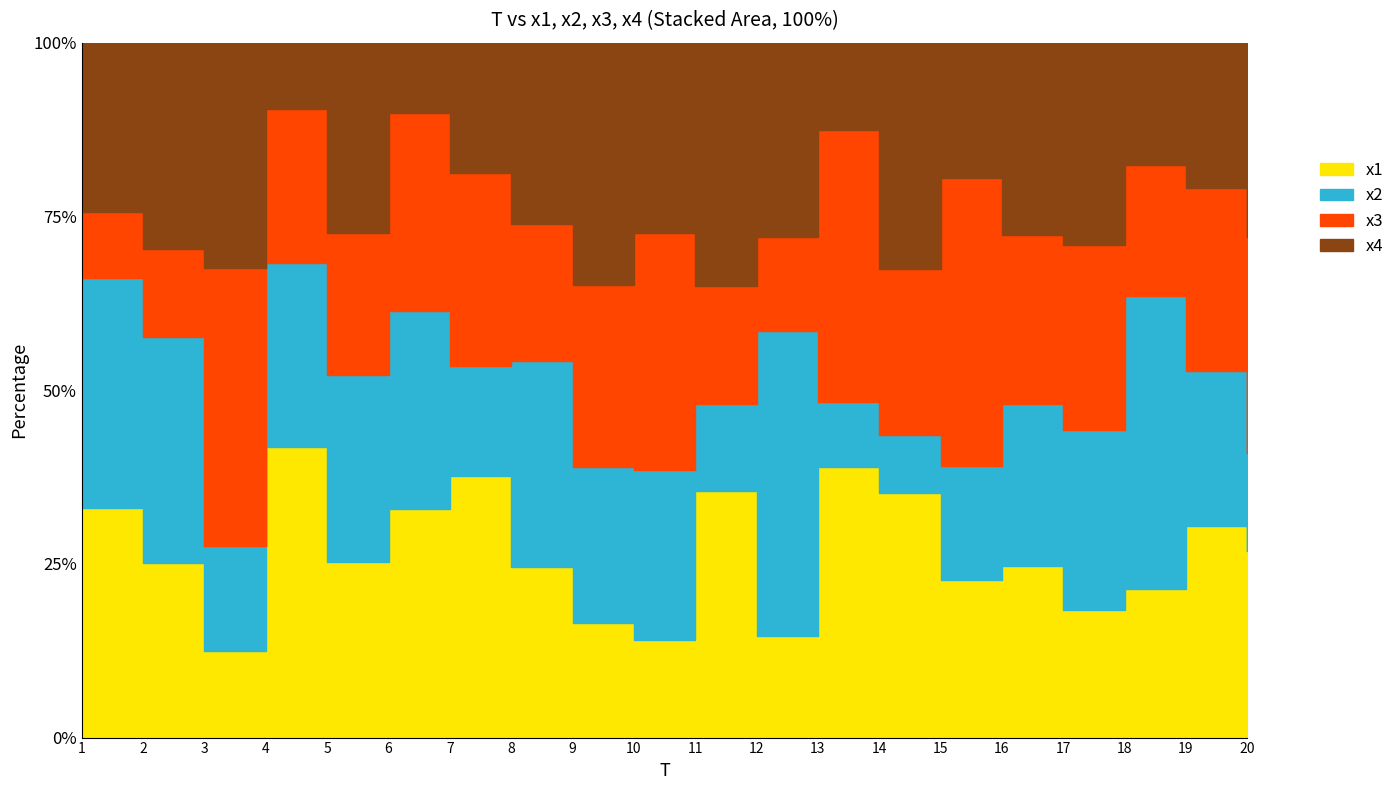

Between 9 and 11, which series saw the biggest shift?

x1